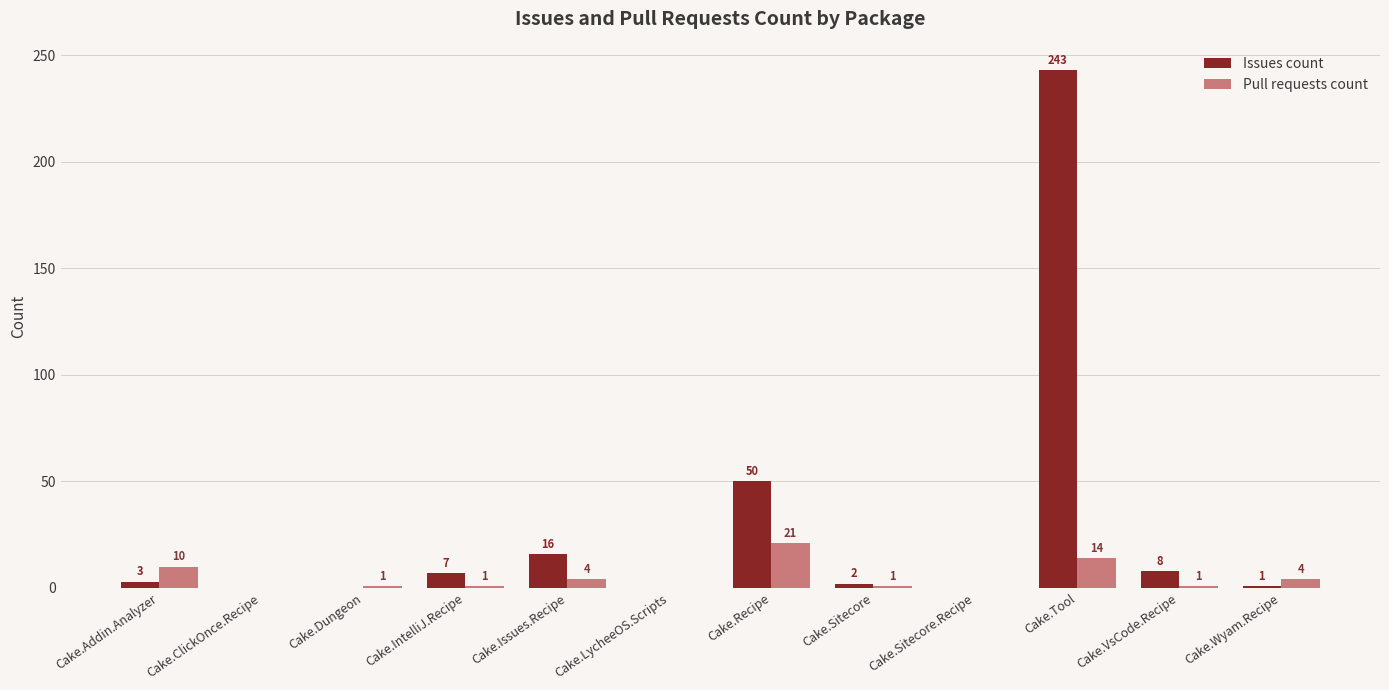

Are the bars horizontal?

No